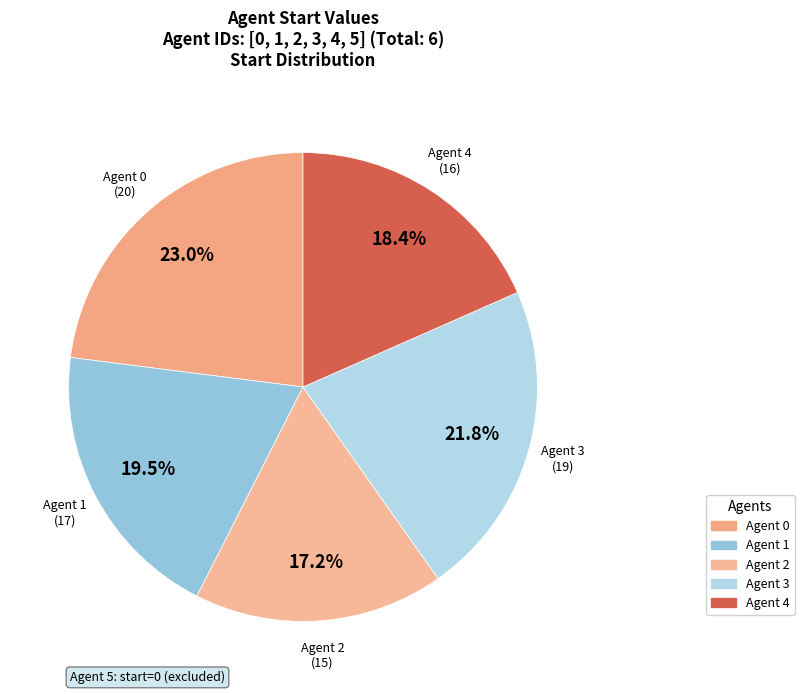

Rank the categories by value from highest to lowest.

0, 3, 1, 4, 2, 5